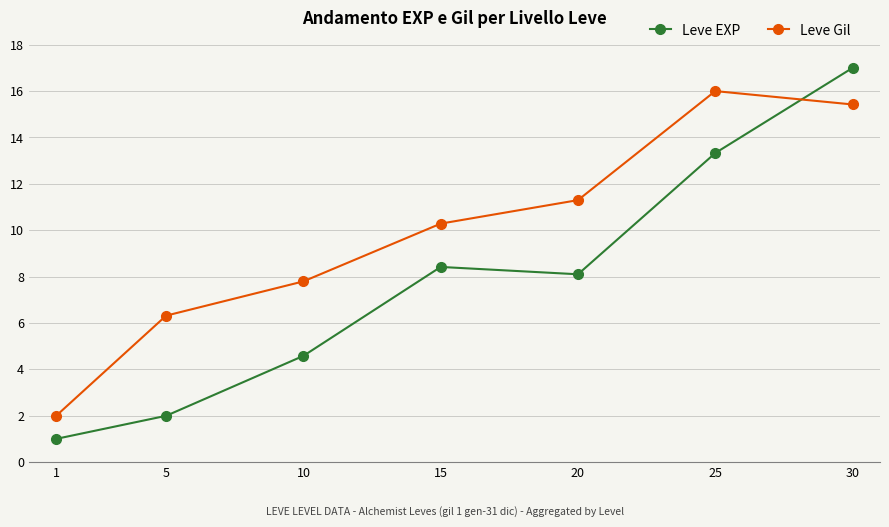

Reading left to right, extract all data points from this chart.

Leve EXP: 1.0	2.0	4.6	8.4	8.1	13.3	17.0
Leve Gil: 2.0	6.3	7.8	10.3	11.3	16.0	15.4